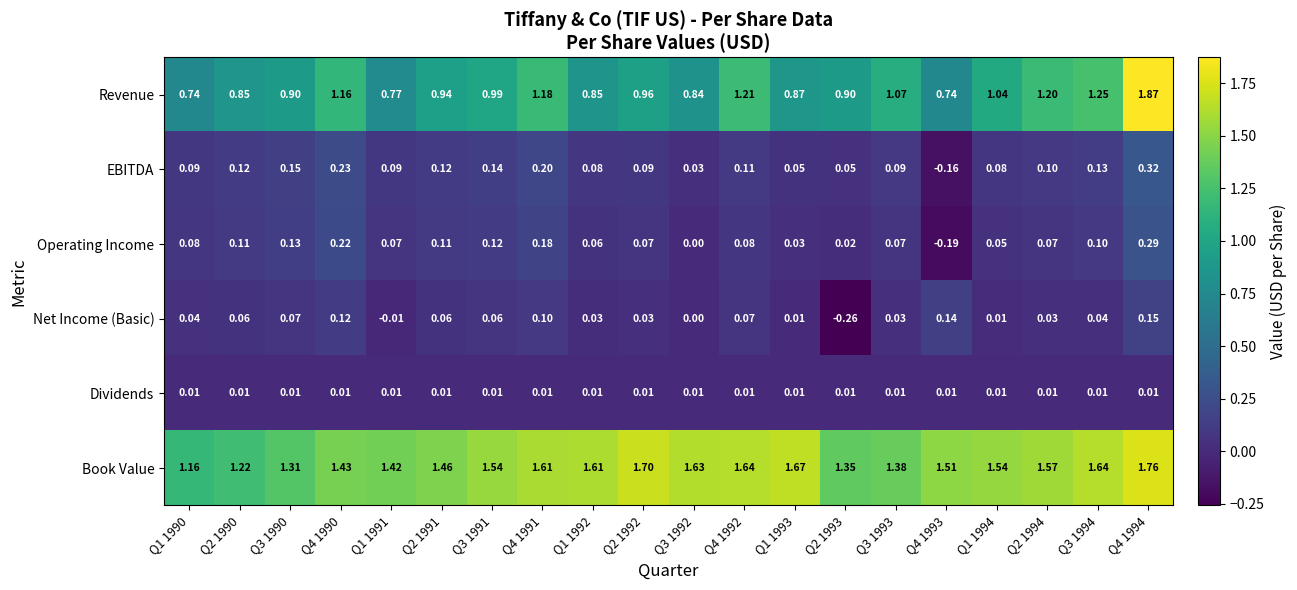

Which series has the largest range (max minus min)?

Revenue